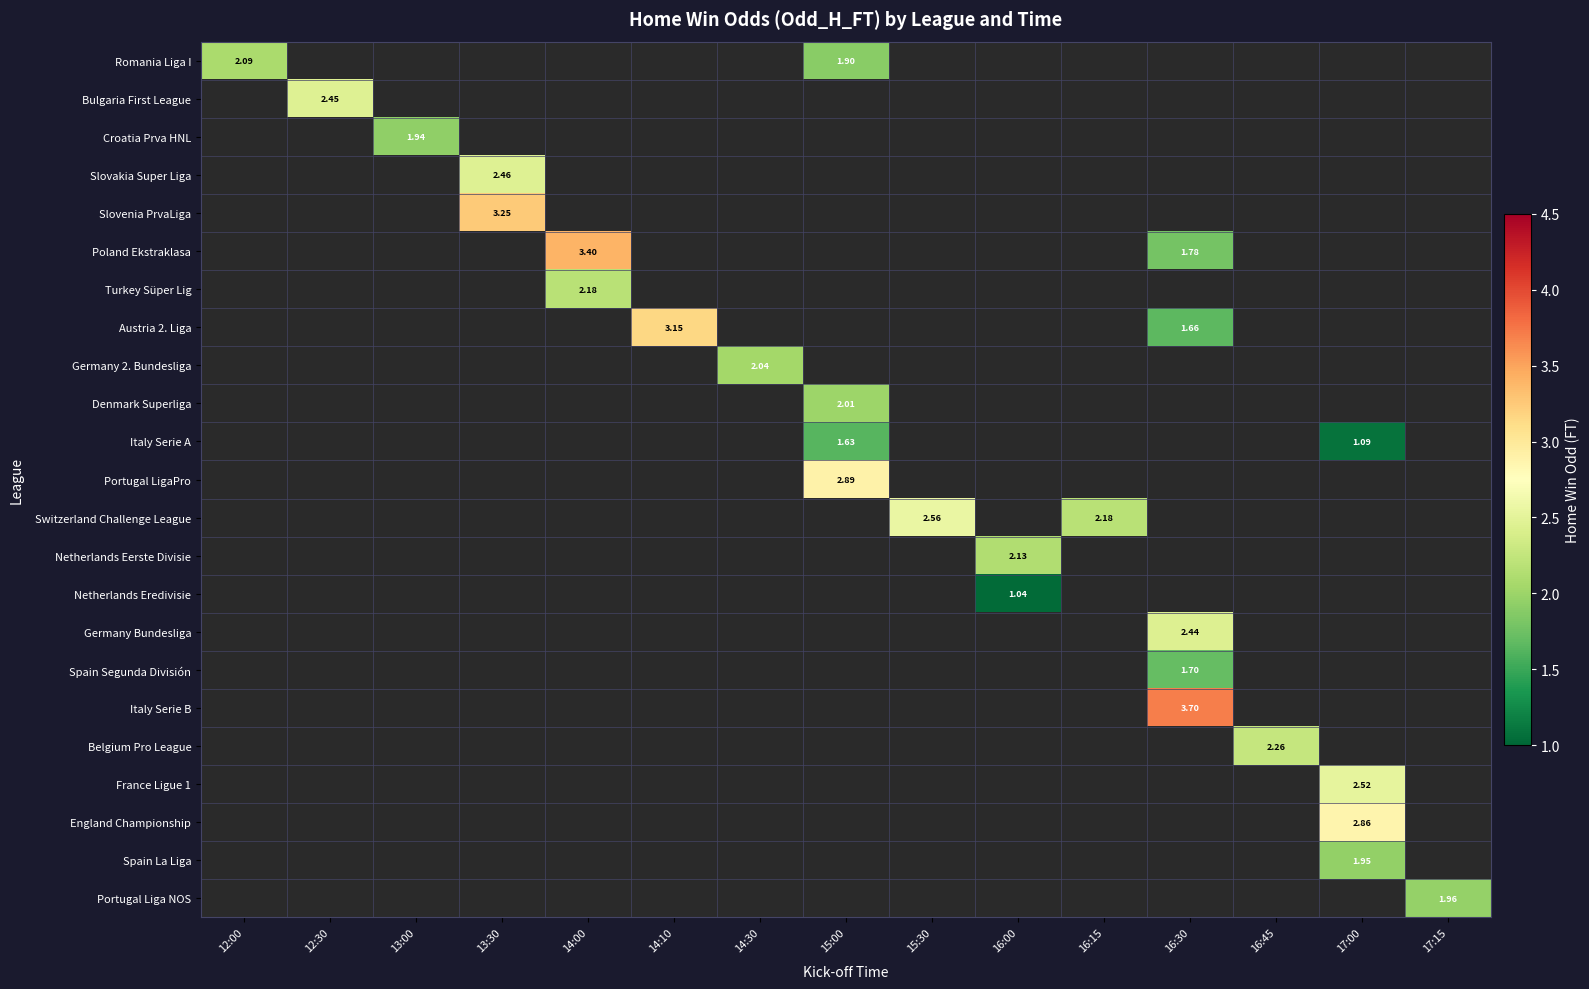

Is it true that France Ligue 1 equals 2.5 at 17:00?

True